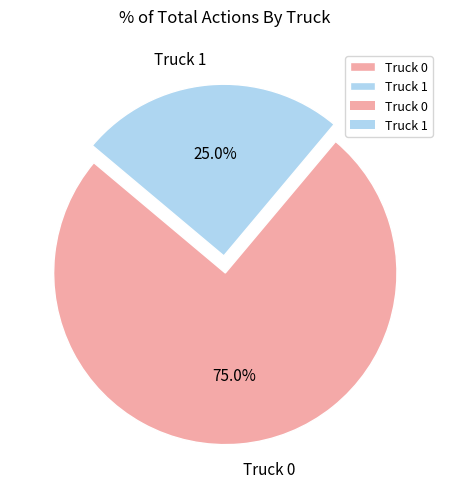

True or false: Truck 0 accounts for 75% of the total.

True